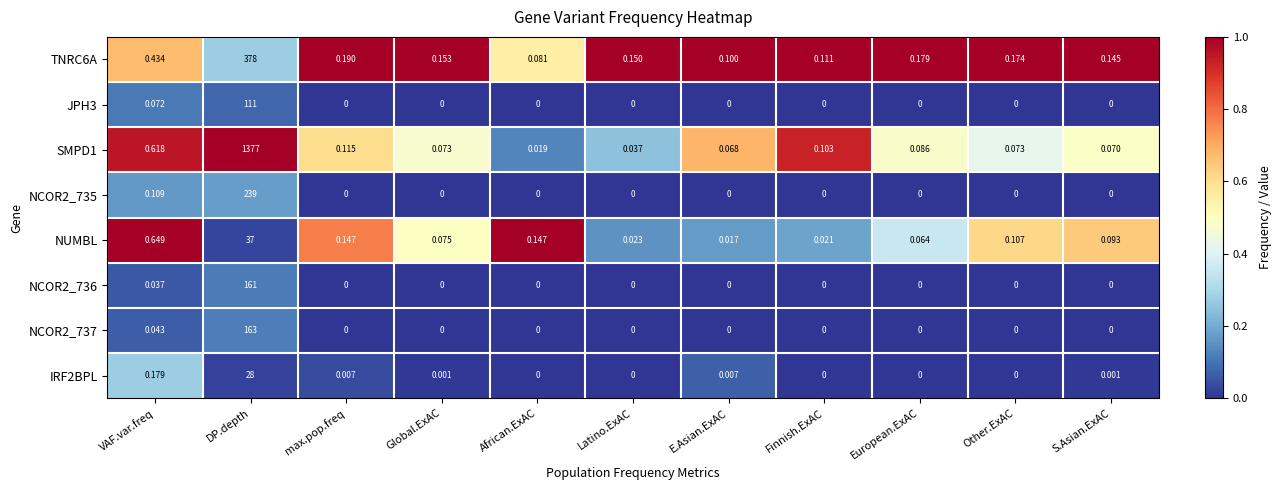

How many distinct data groups are displayed?

8